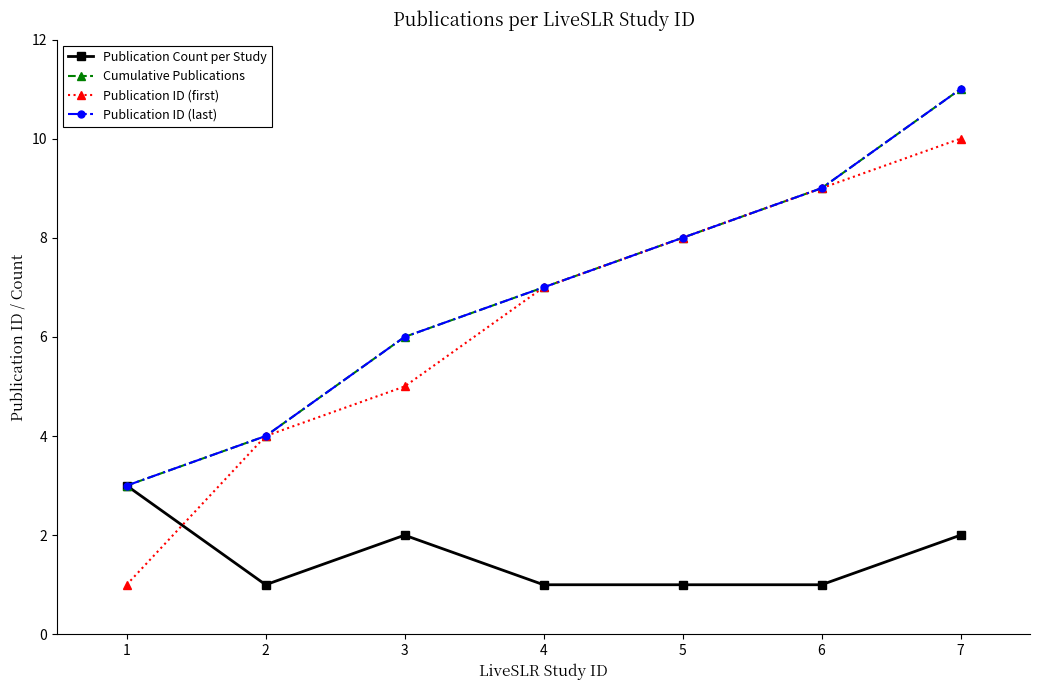

Is this an area chart (filled region under the line)?

No